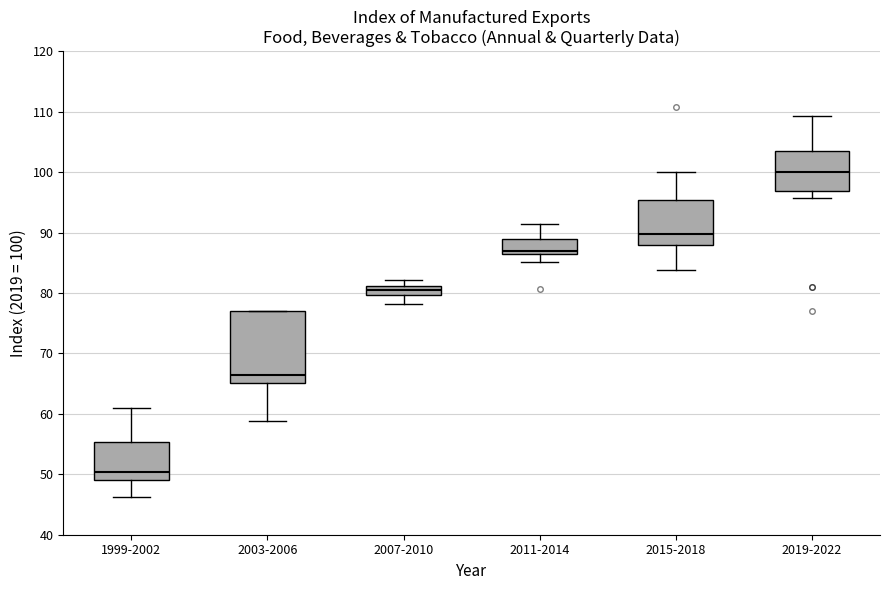

Which box is the tallest, from its lower edge to its upper edge?

2003-2006